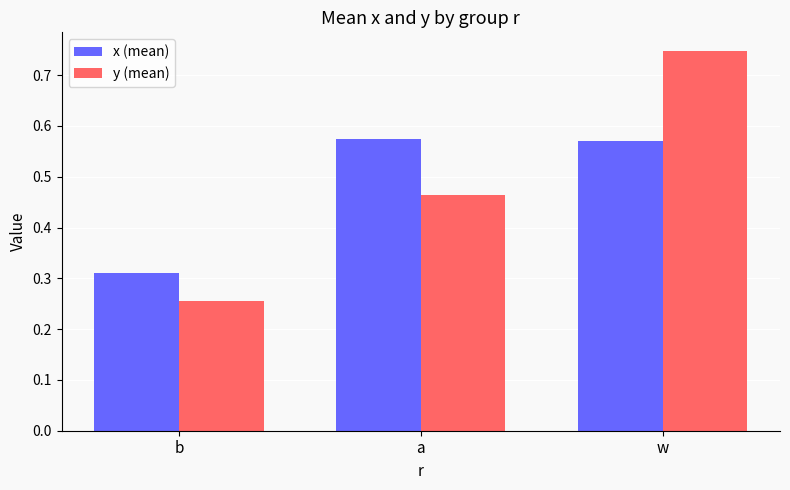

What is the total value across all series at a?

1.0